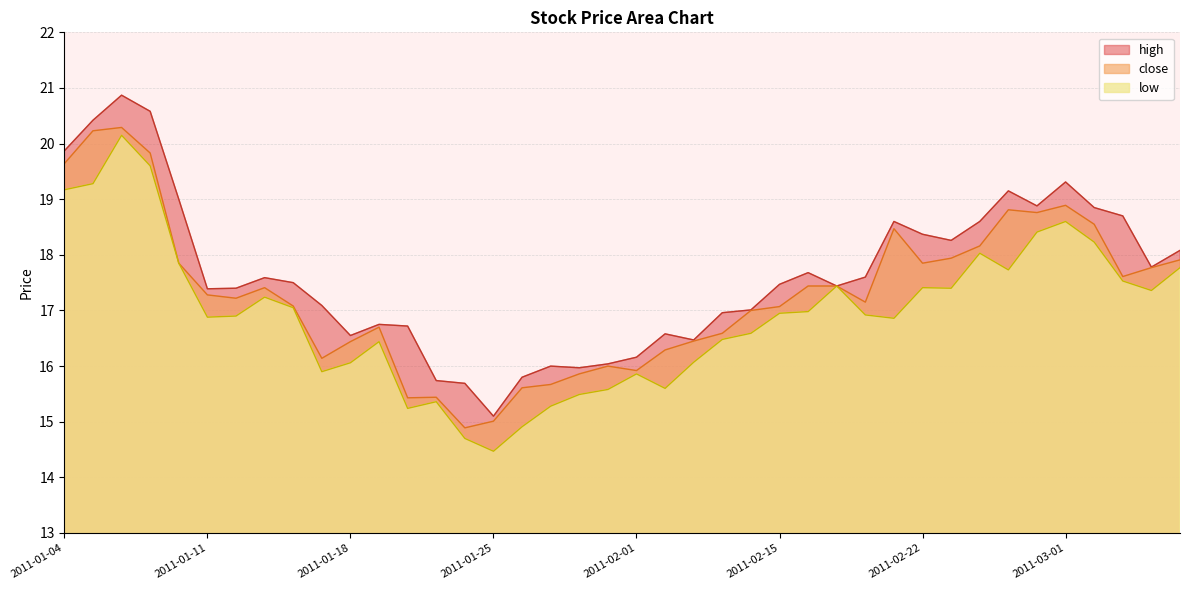

What is the spread (max minus min) of values at 2011-01-10?

1.1